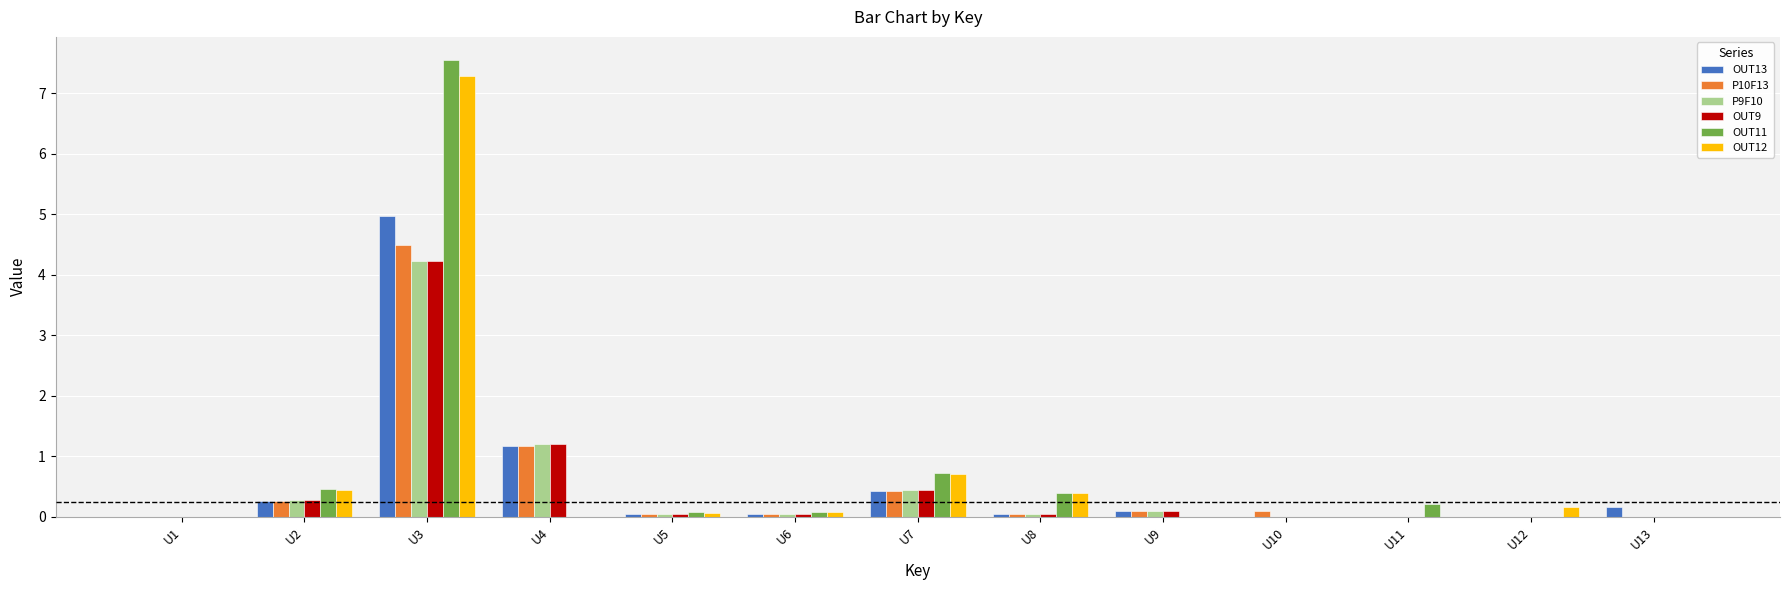

How many groups of bars are there?

13